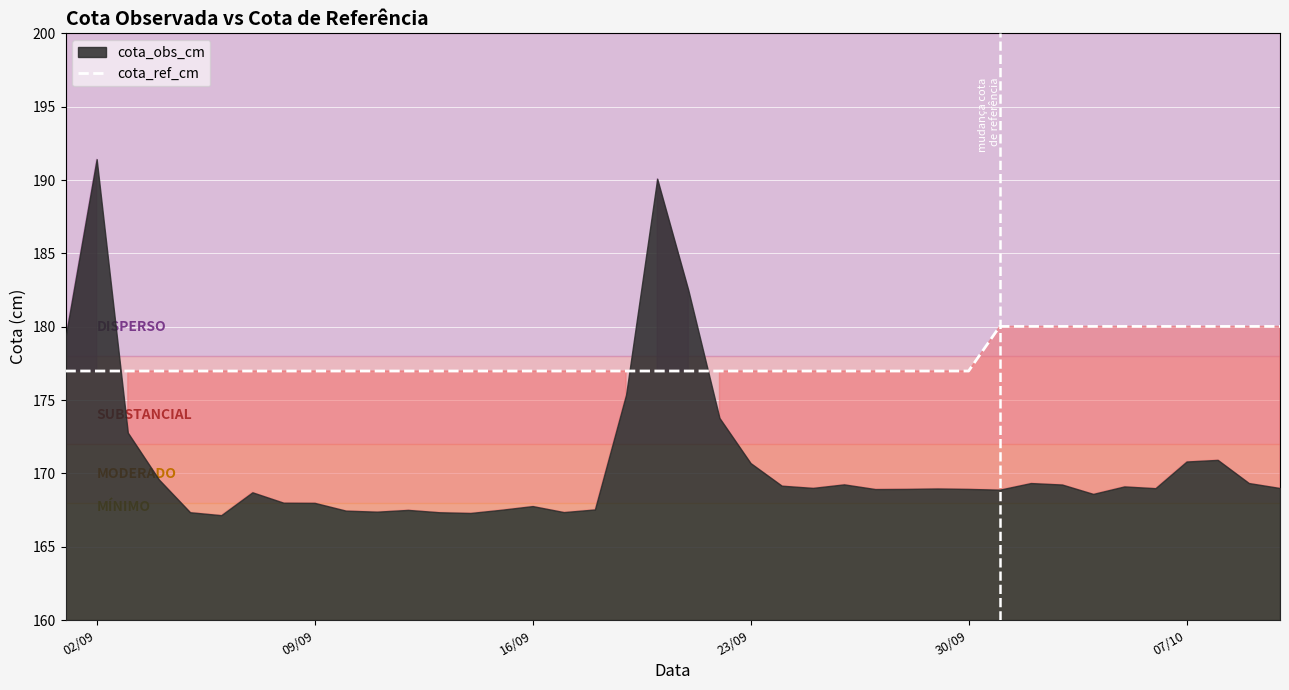

Is it true that cota_ref_cm equals 177.0 at 23/09?

True